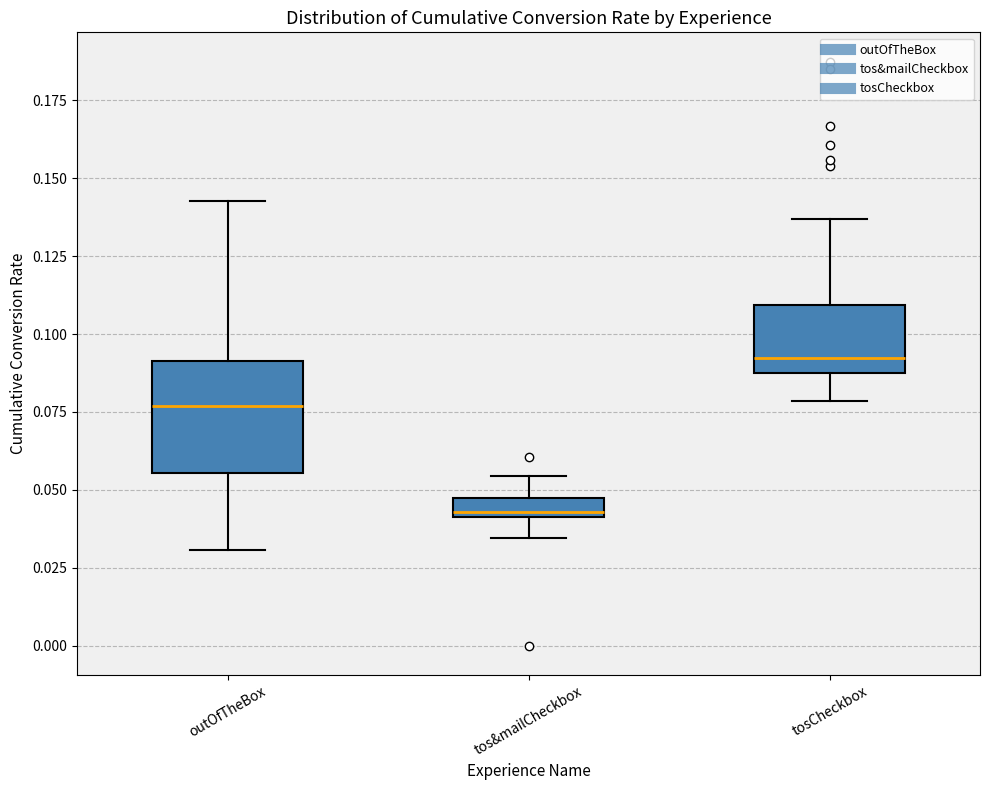

Which box's median line is the lowest?

tos&mailCheckbox